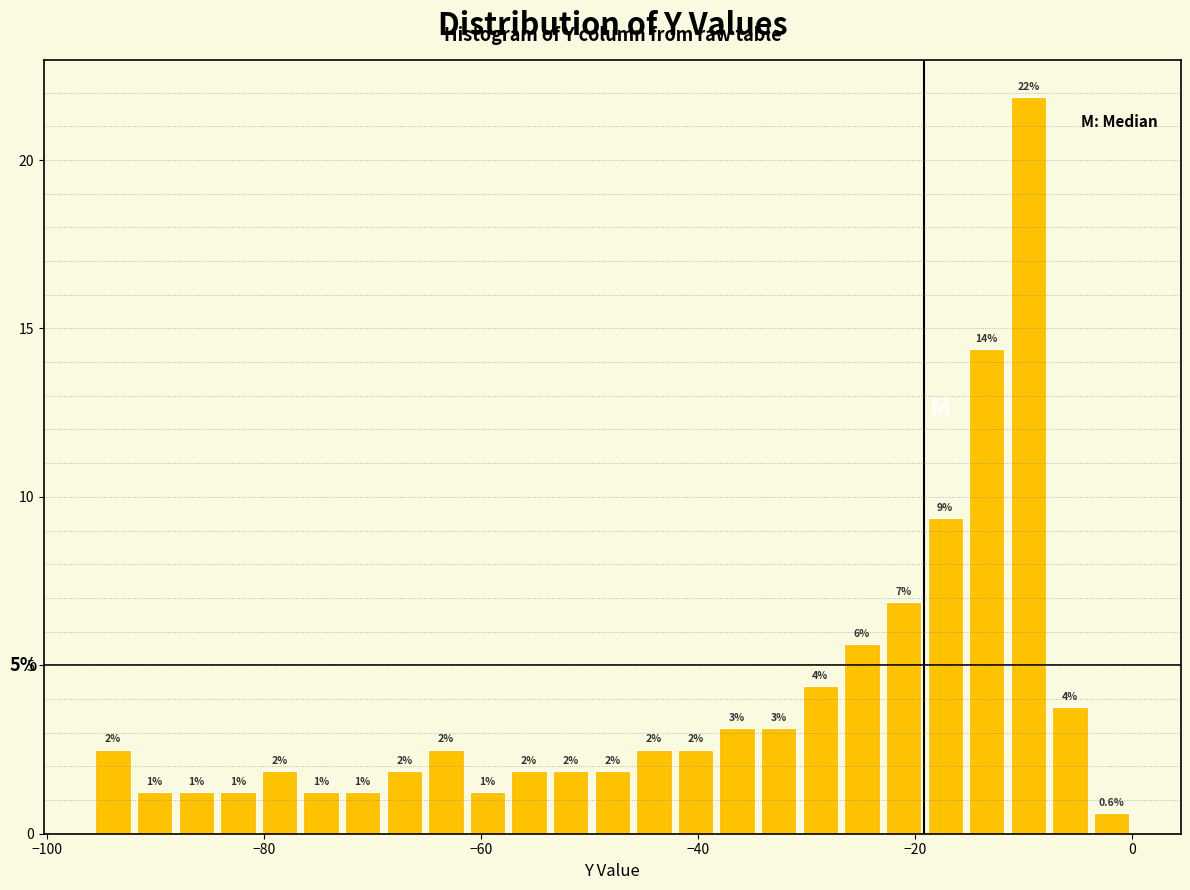

Read against the x-axis, roughly where is the centre of the tallest bar?

-10